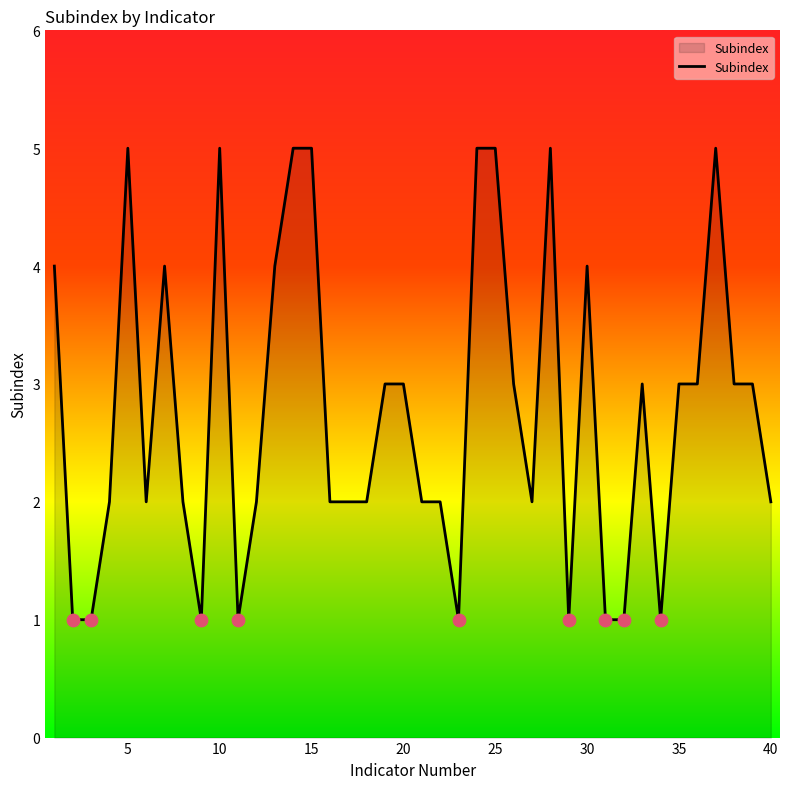

What is the difference between the maximum and minimum values?

4